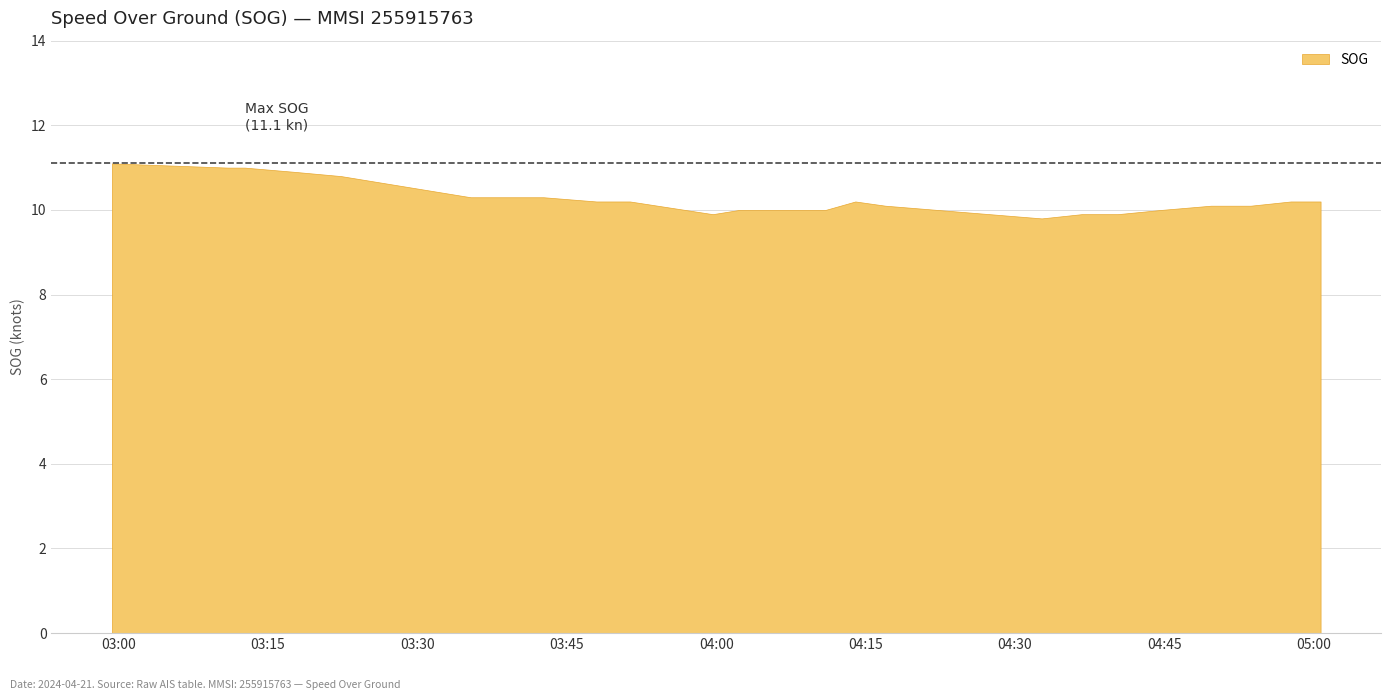

How many data points are above 10?

16